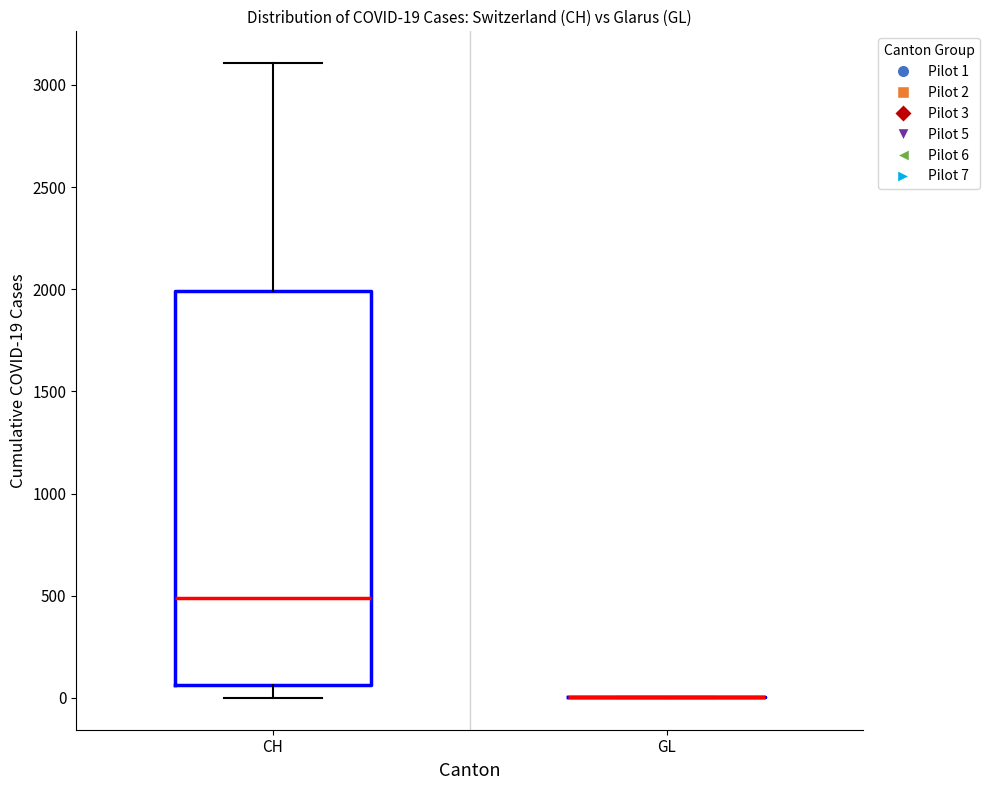

Which box is the tallest, from its lower edge to its upper edge?

CH